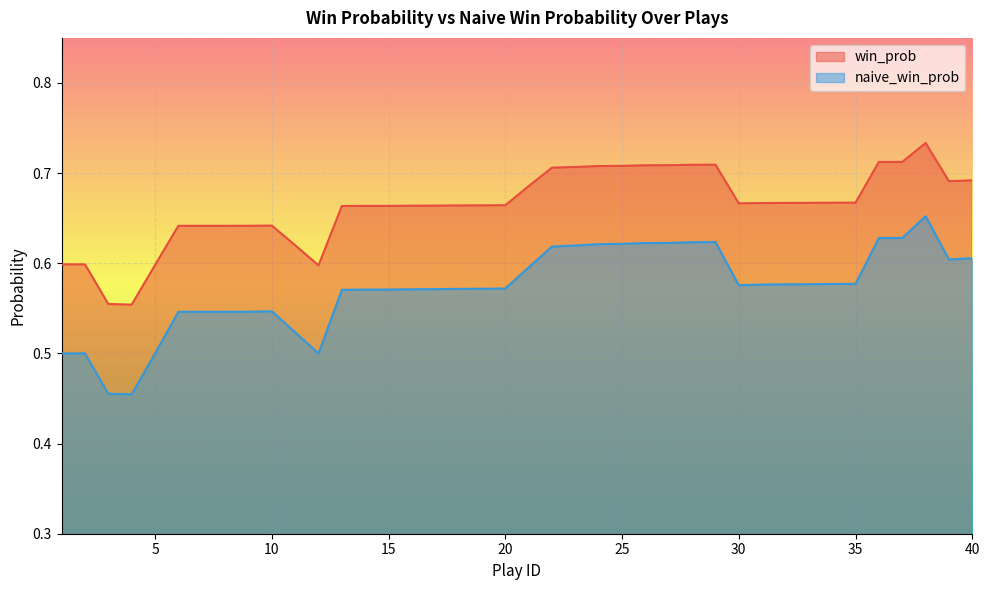

At which label is win_prob closest to 0?

4